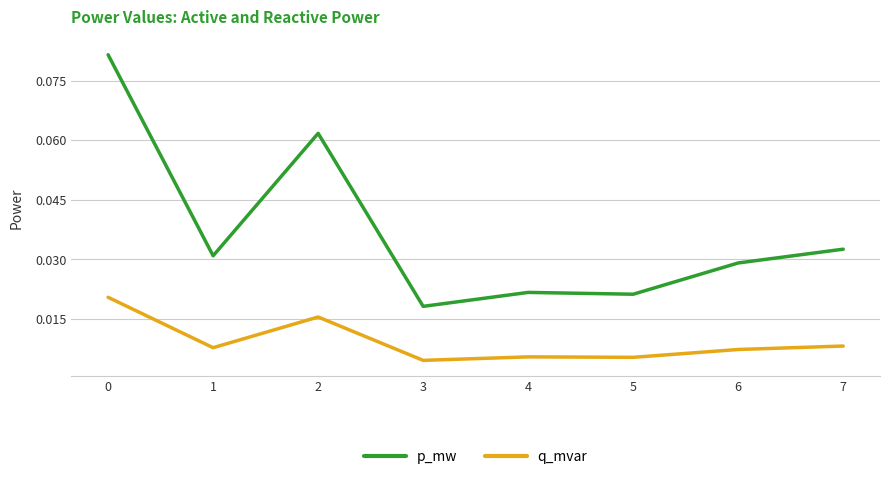

At which category does p_mw reach its first local valley?

1